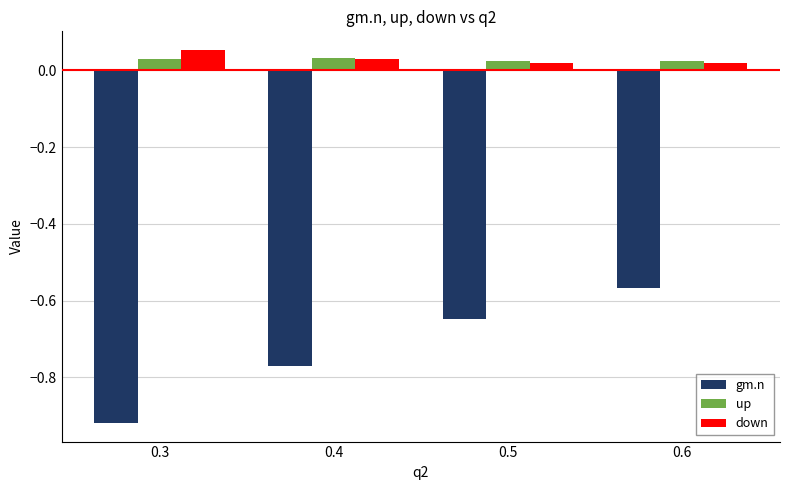

Which category has the lowest value across all series?

0.3